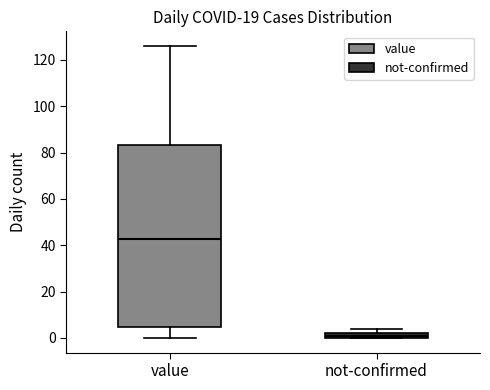

Where is the upper edge of the box for not-confirmed on the y-axis? The values are not printed on the chart, so give them approximately, as read against the axis.

2